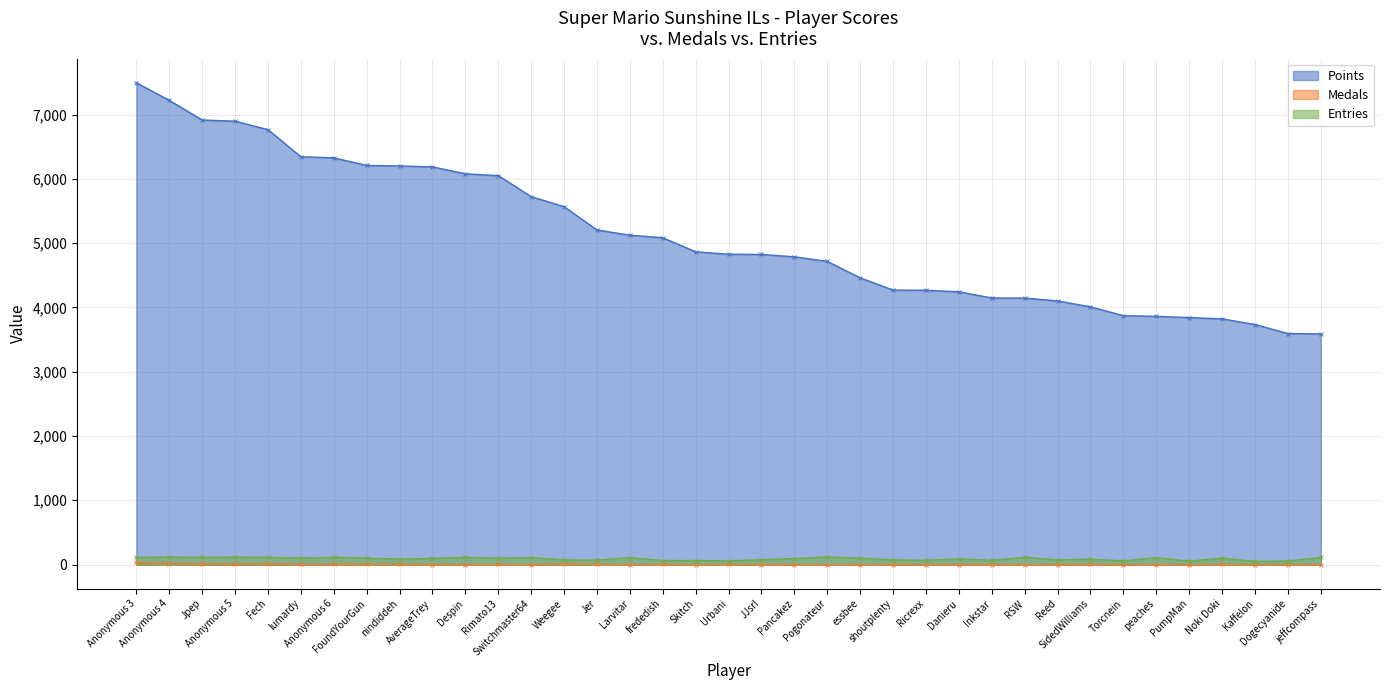

The Entries series shows 89 at Danieru. True or false?

True